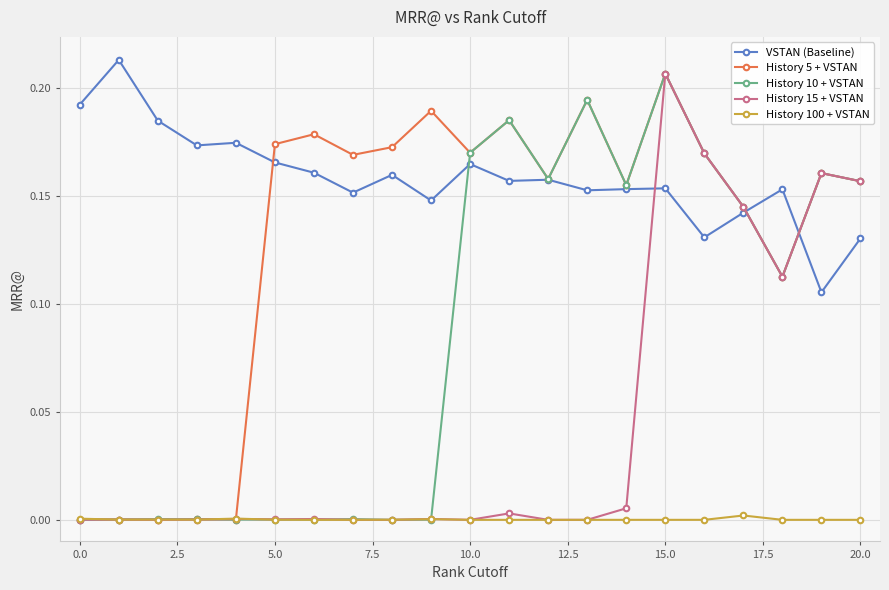

Which series has the largest total across all categories?

VSTAN (Baseline)